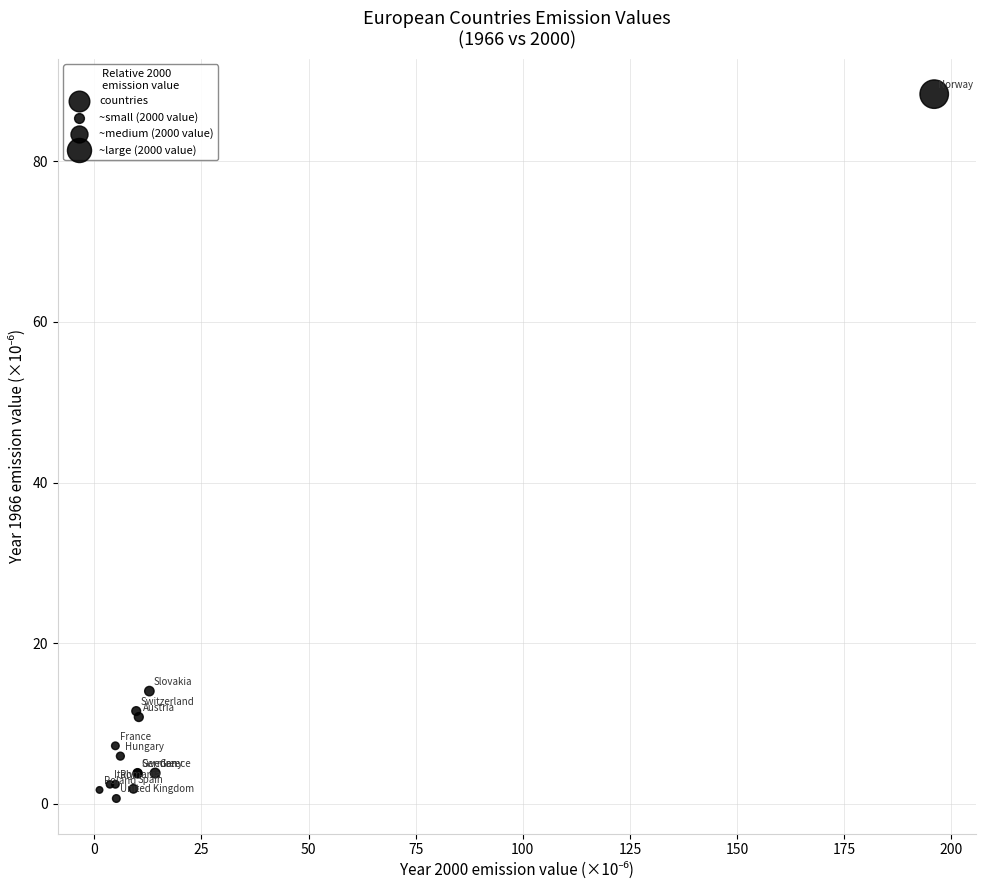

What Y value in the scatter plot is closest to 44?

14.0